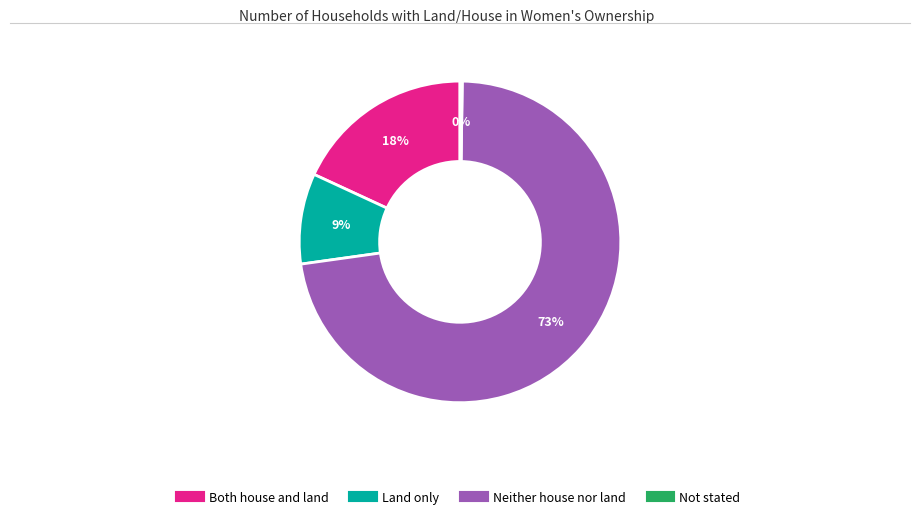

What is the largest slice in the pie chart?

Neither house nor land